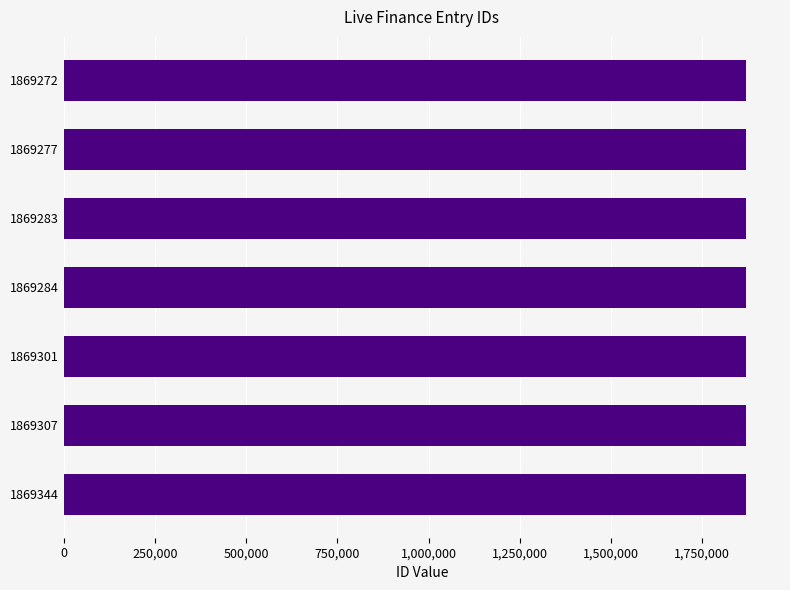

What is the difference between the second highest and second lowest values?

30